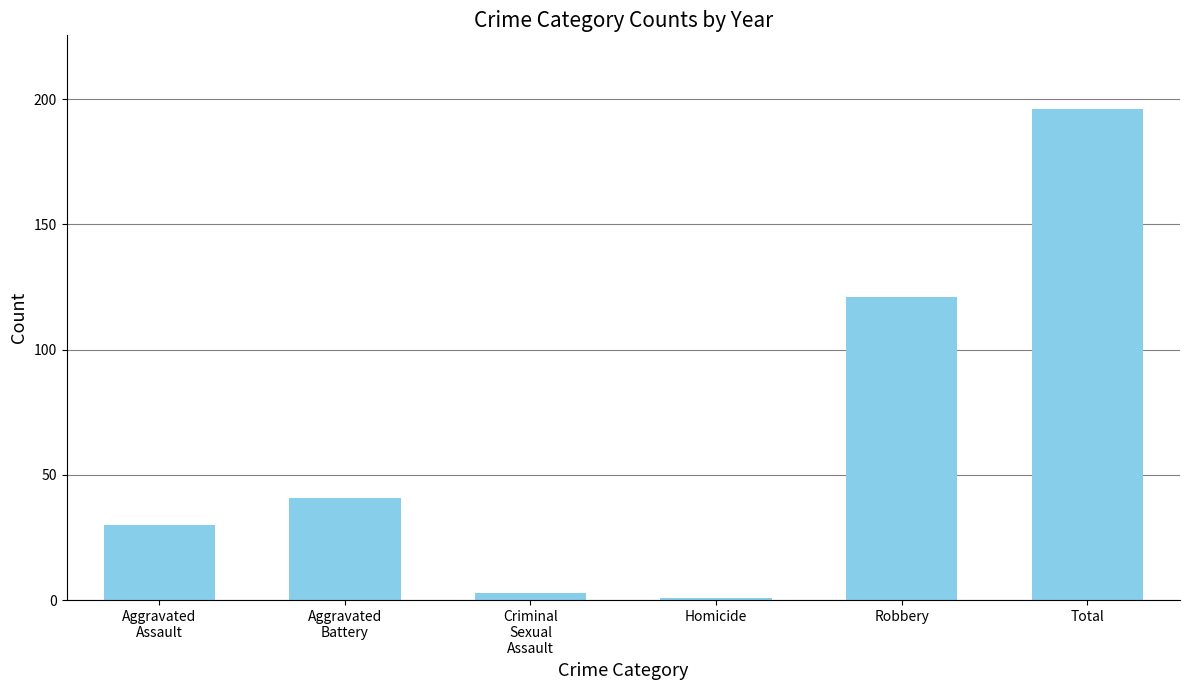

What position from the left is Robbery?

5